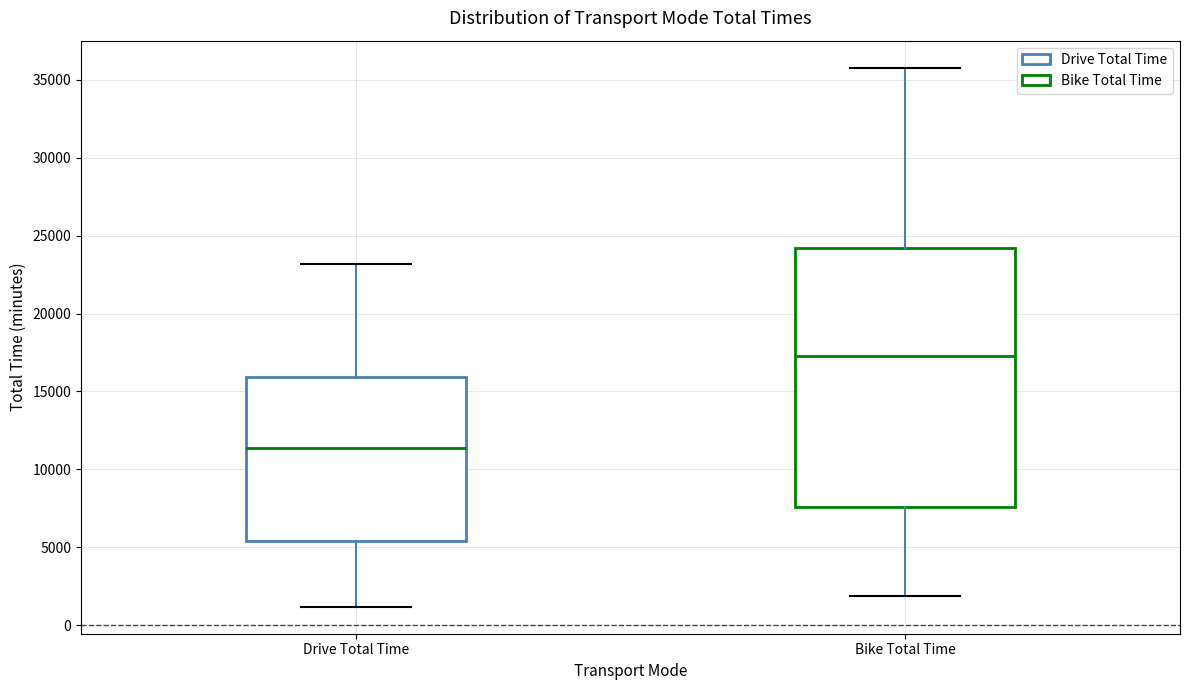

Reading left to right, read every box against the y-axis: the position of its median line, the range the box covers, and the ends of its whiskers. The values are not printed on the chart, so give them approximately, as read against the axis.

Drive Total Time: median 11500, box 5500 to 16000, whiskers 1000 to 23000
Bike Total Time: median 17500, box 7500 to 24000, whiskers 2000 to 36000